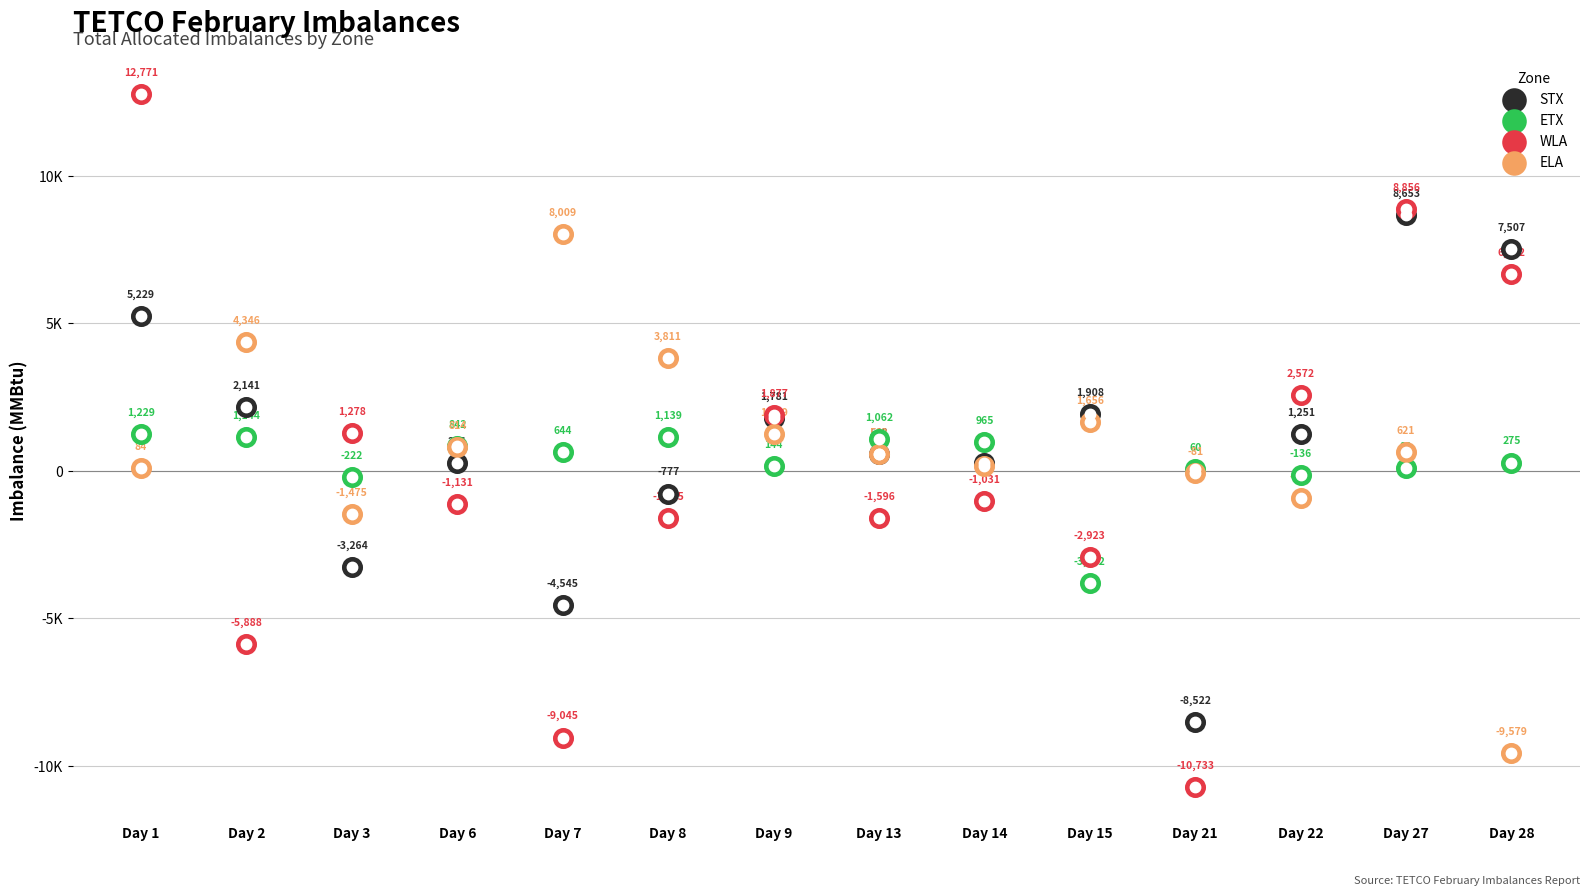

Which series contains the highest Y value?

WLA